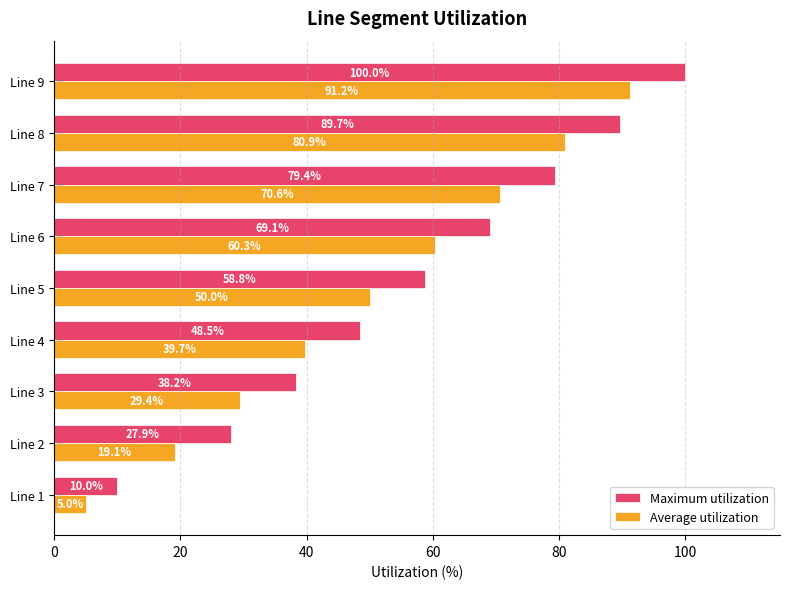

What is the difference between the maximum and second lowest values in the Maximum utilization series?

72.1